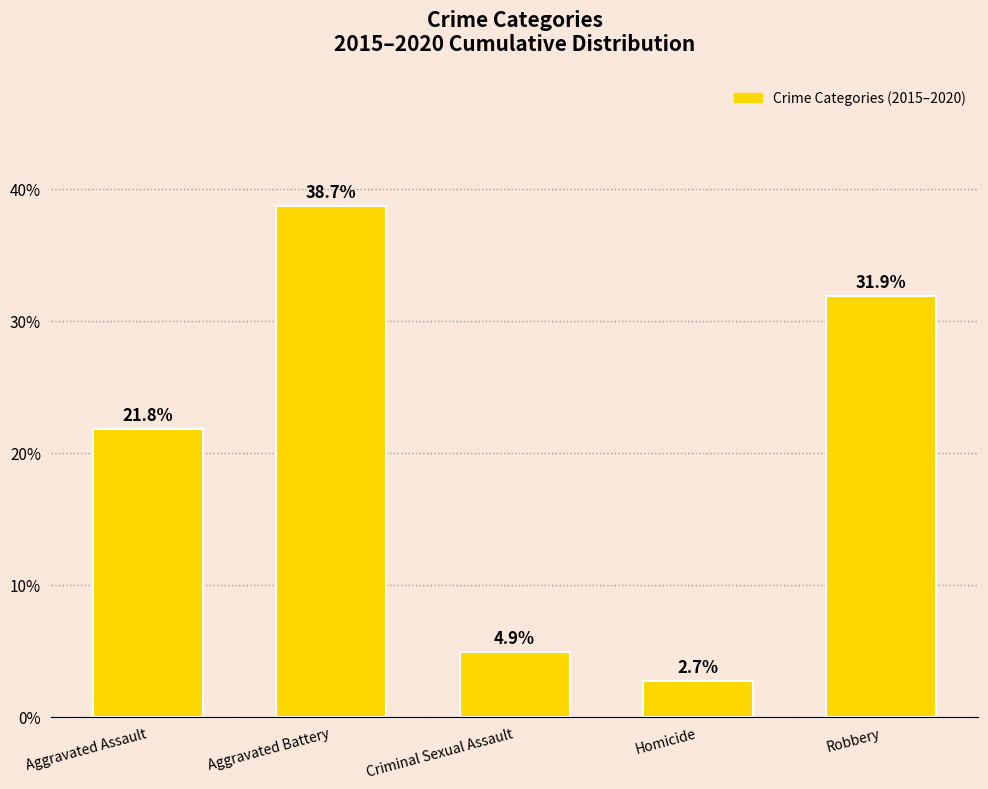

Rank the categories by value from highest to lowest.

Aggravated Battery, Robbery, Aggravated Assault, Criminal Sexual Assault, Homicide